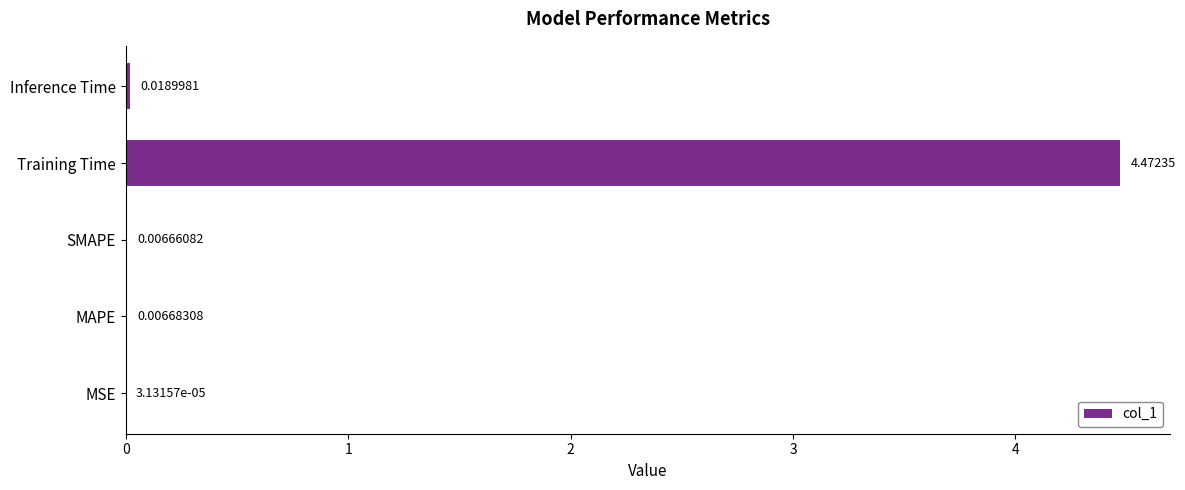

What is the change in value from MAPE to Training Time?

+4.5